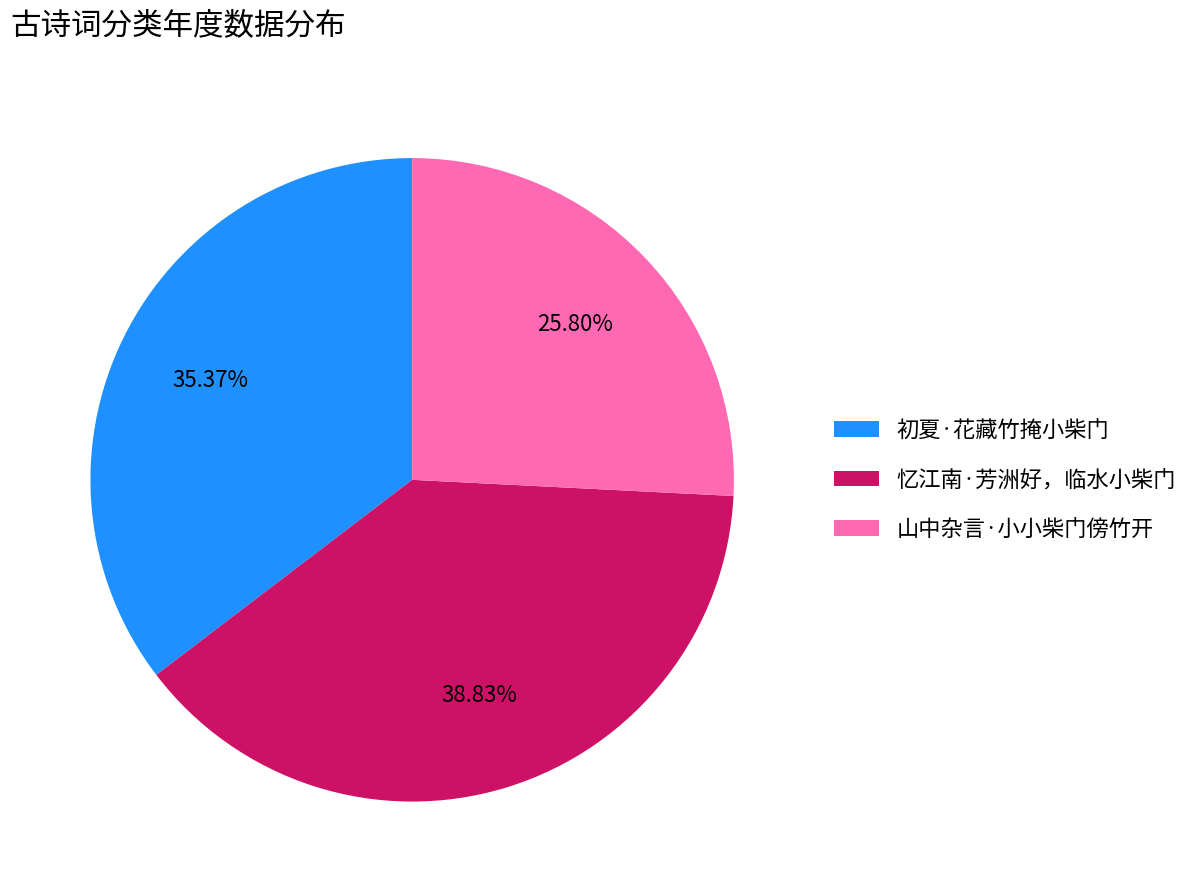

To the nearest percent, what is the average slice percentage?

33%